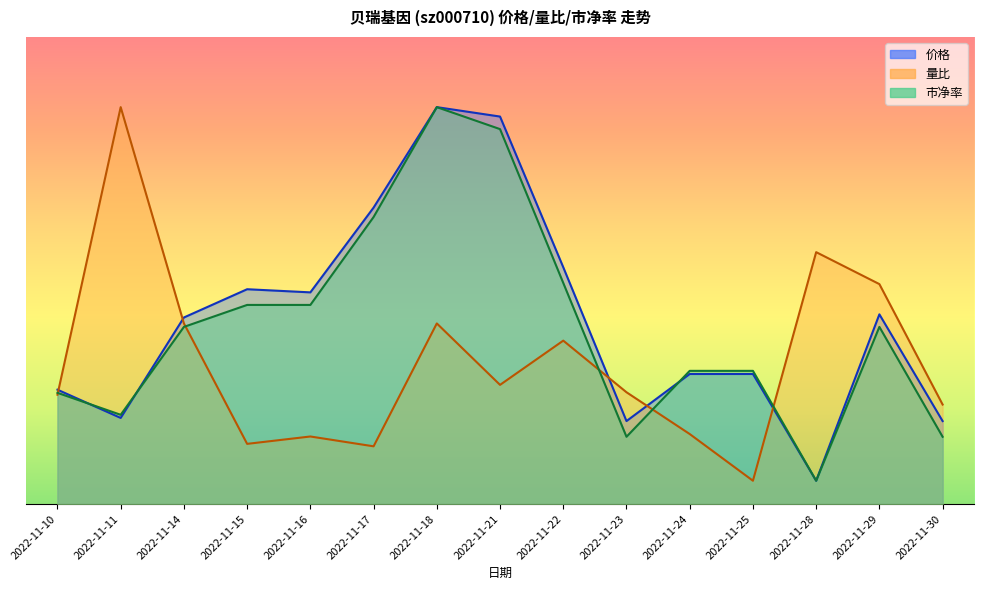

Which category has the lowest value across all series?

2022-11-28